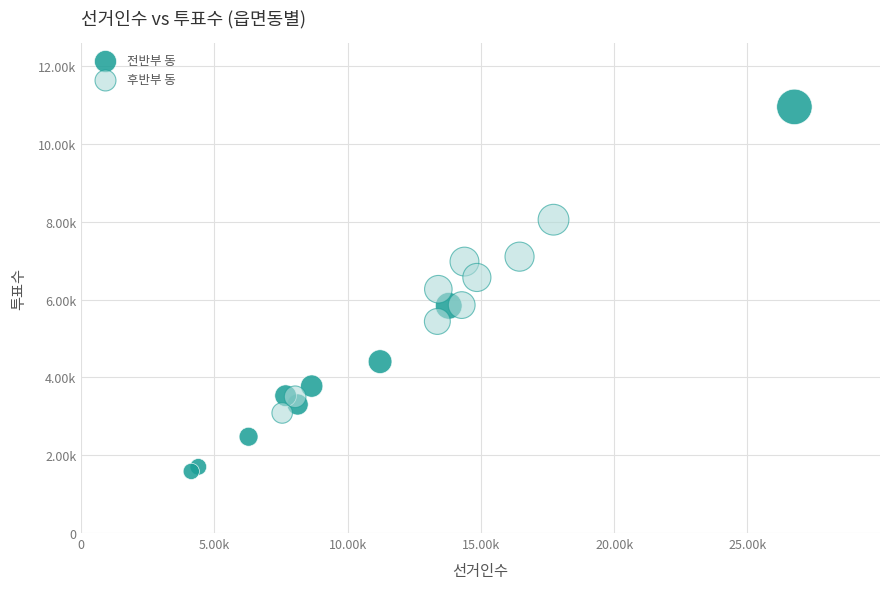

Which series has the largest Y range (max minus min)?

전반부 동